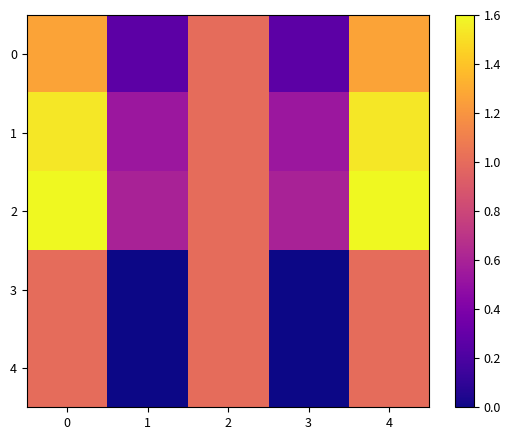

Which series has the largest total across all categories?

2